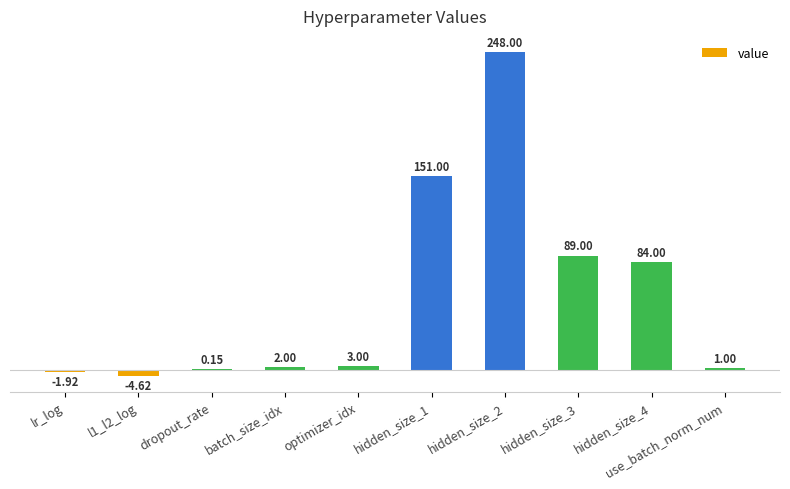

What is the sum of the values at l1_l2_log and hidden_size_2?

243.4